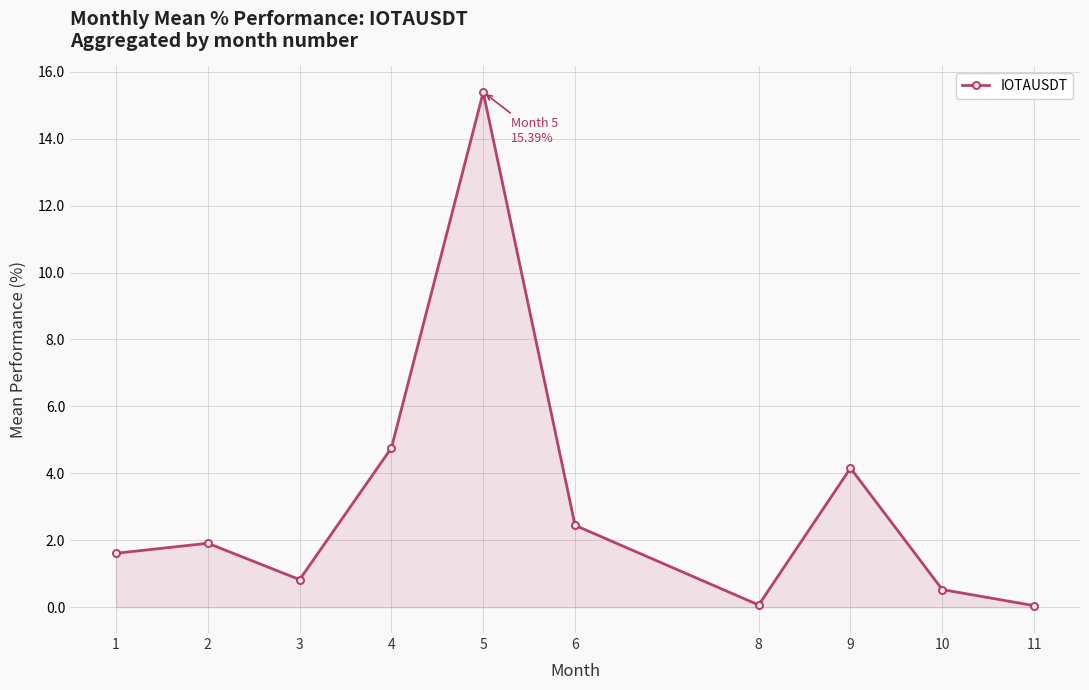

How many interior local peaks (higher than both neighbors) does the data have?

3